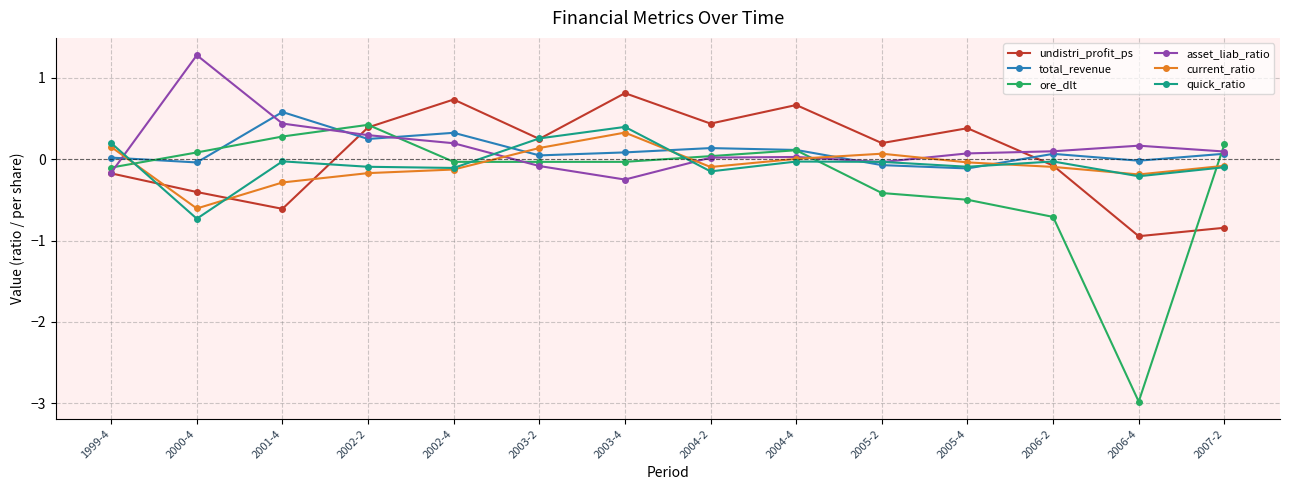

How many interior local valleys does the quick_ratio series have?

5